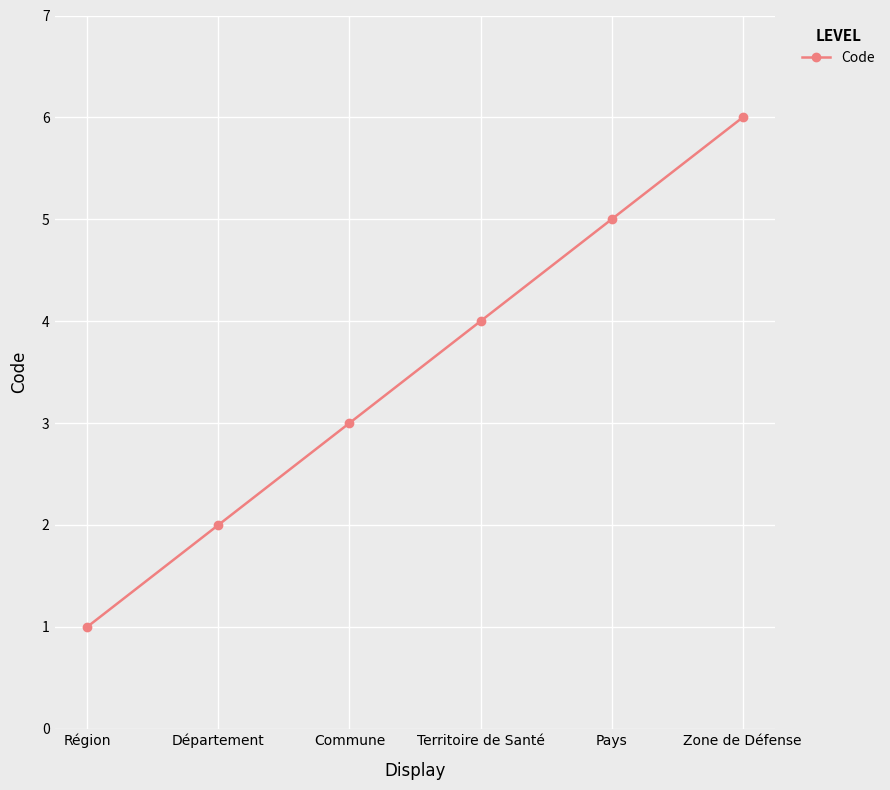

Reading left to right, transcribe all the data shown in this chart.

Région=1	Département=2	Commune=3	Territoire de Santé=4	Pays=5	Zone de Défense=6